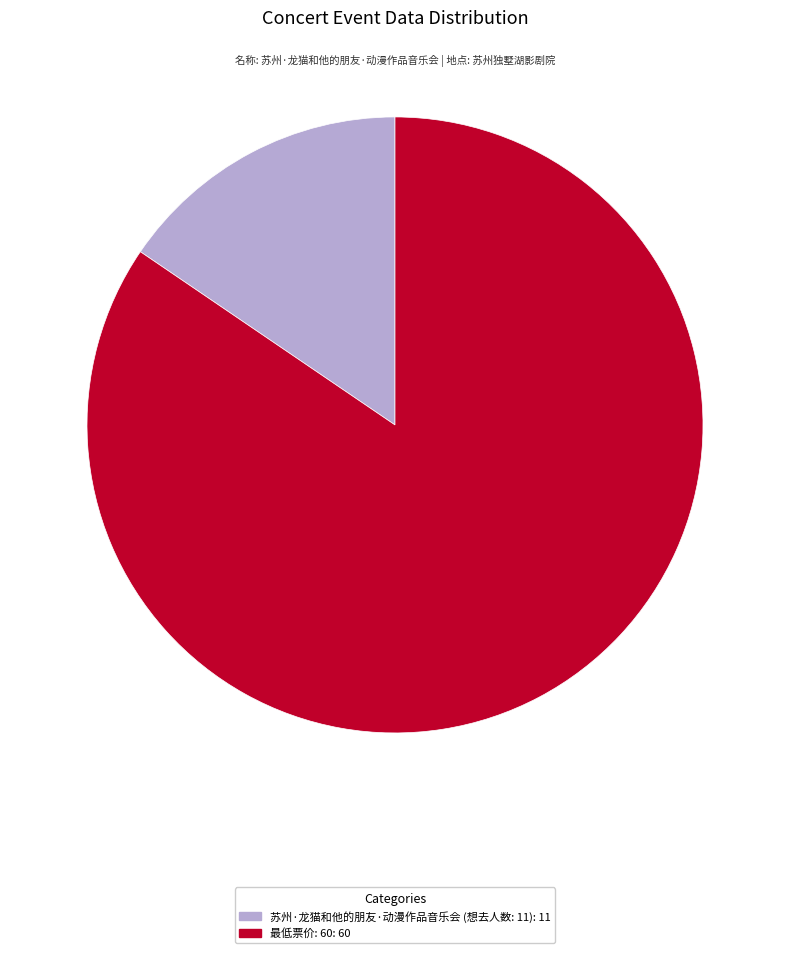

Rank the categories by value from lowest to highest.

苏州·龙猫和他的朋友·动漫作品音乐会, 最低票价